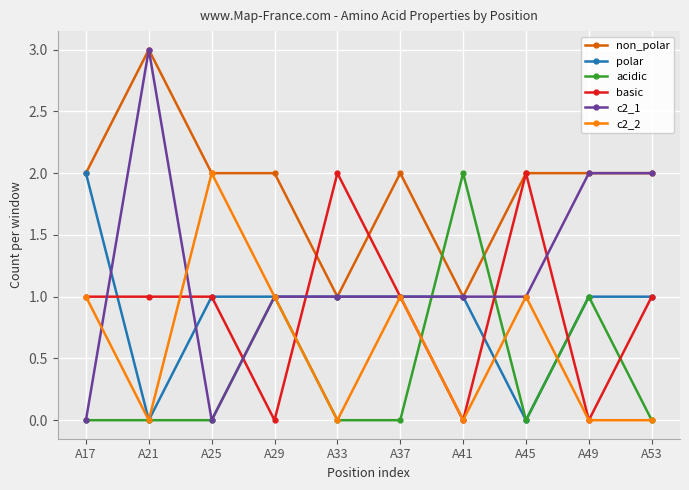

Between which two adjacent categories do non_polar and basic first intersect?

A29 and A33